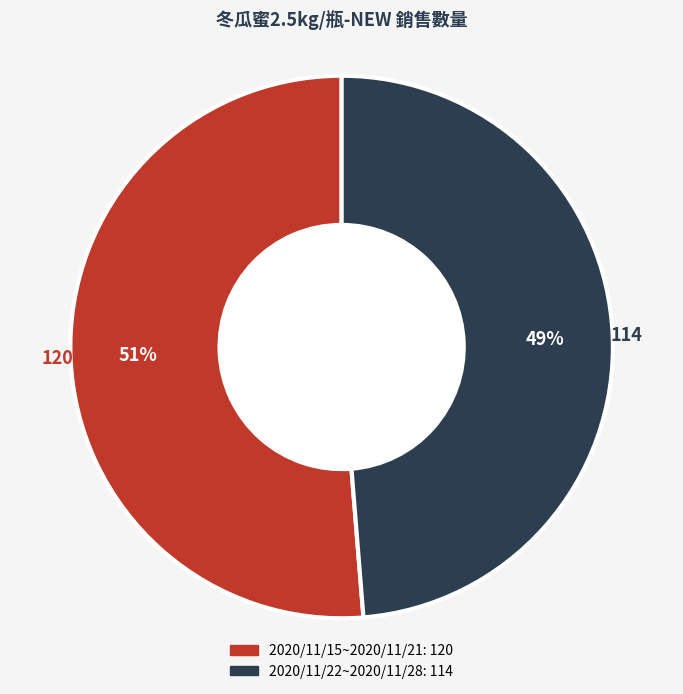

To the nearest percent, what percentage of the pie is 2020/11/15~2020/11/21?

51%